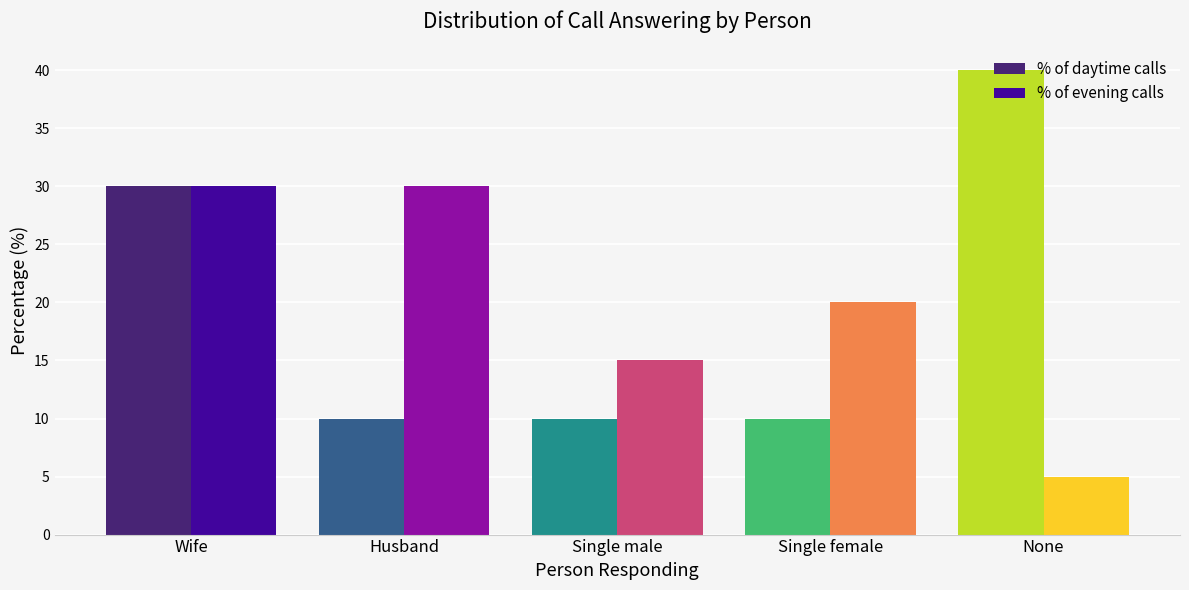

Rank the series by their maximum value, from lowest to highest.

% of evening calls, % of daytime calls